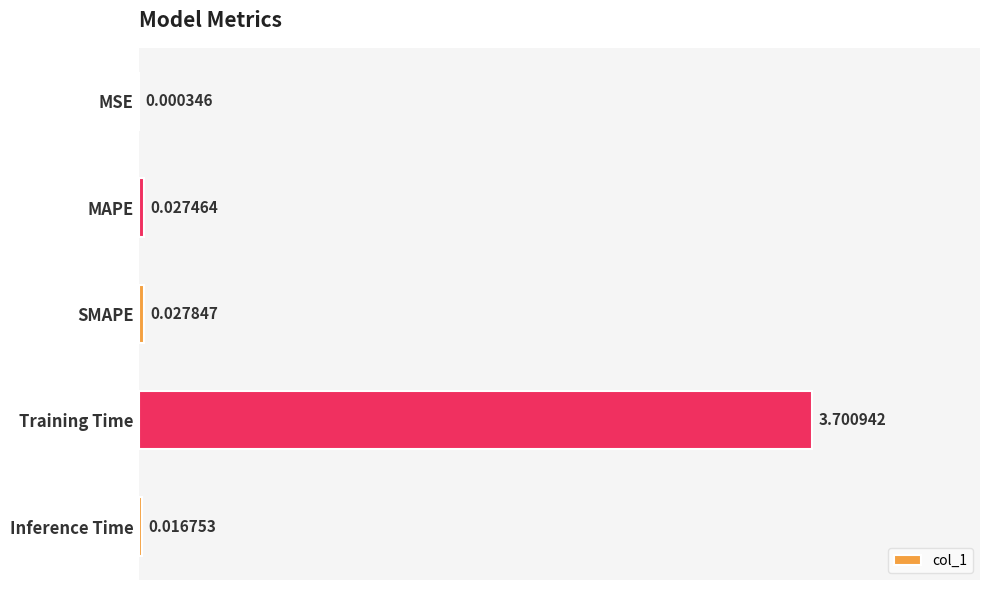

Are the bars horizontal?

Yes